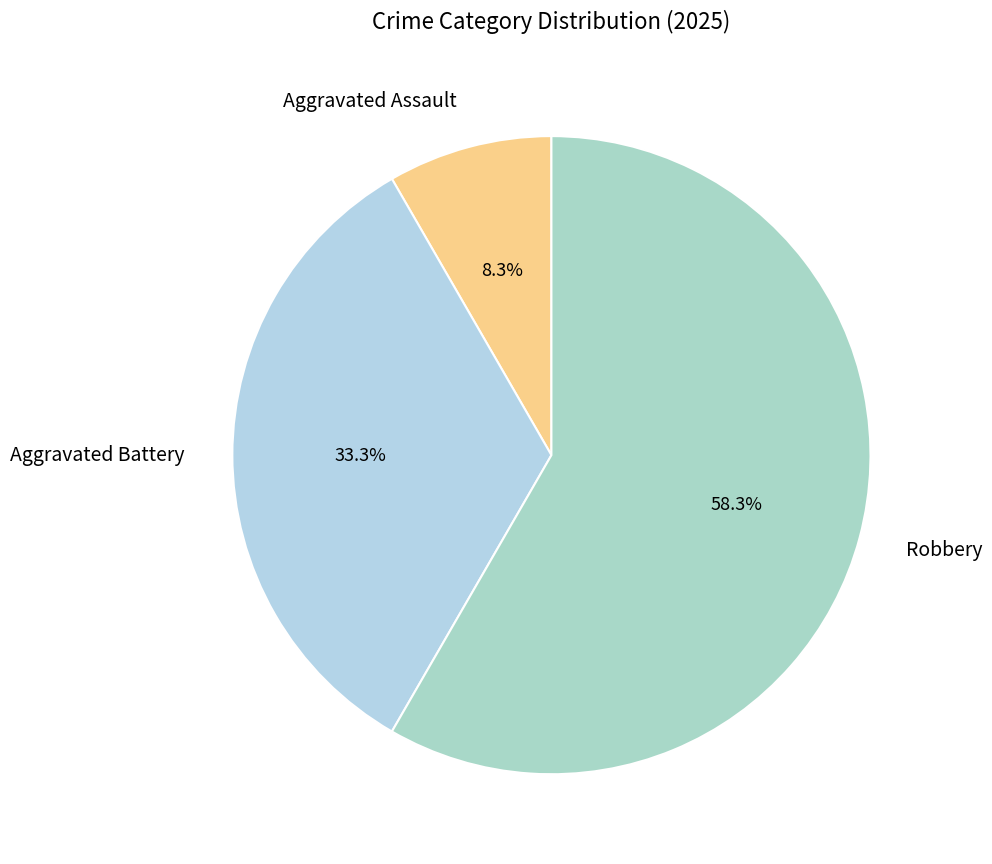

Does Robbery account for over 50% of the chart?

Yes